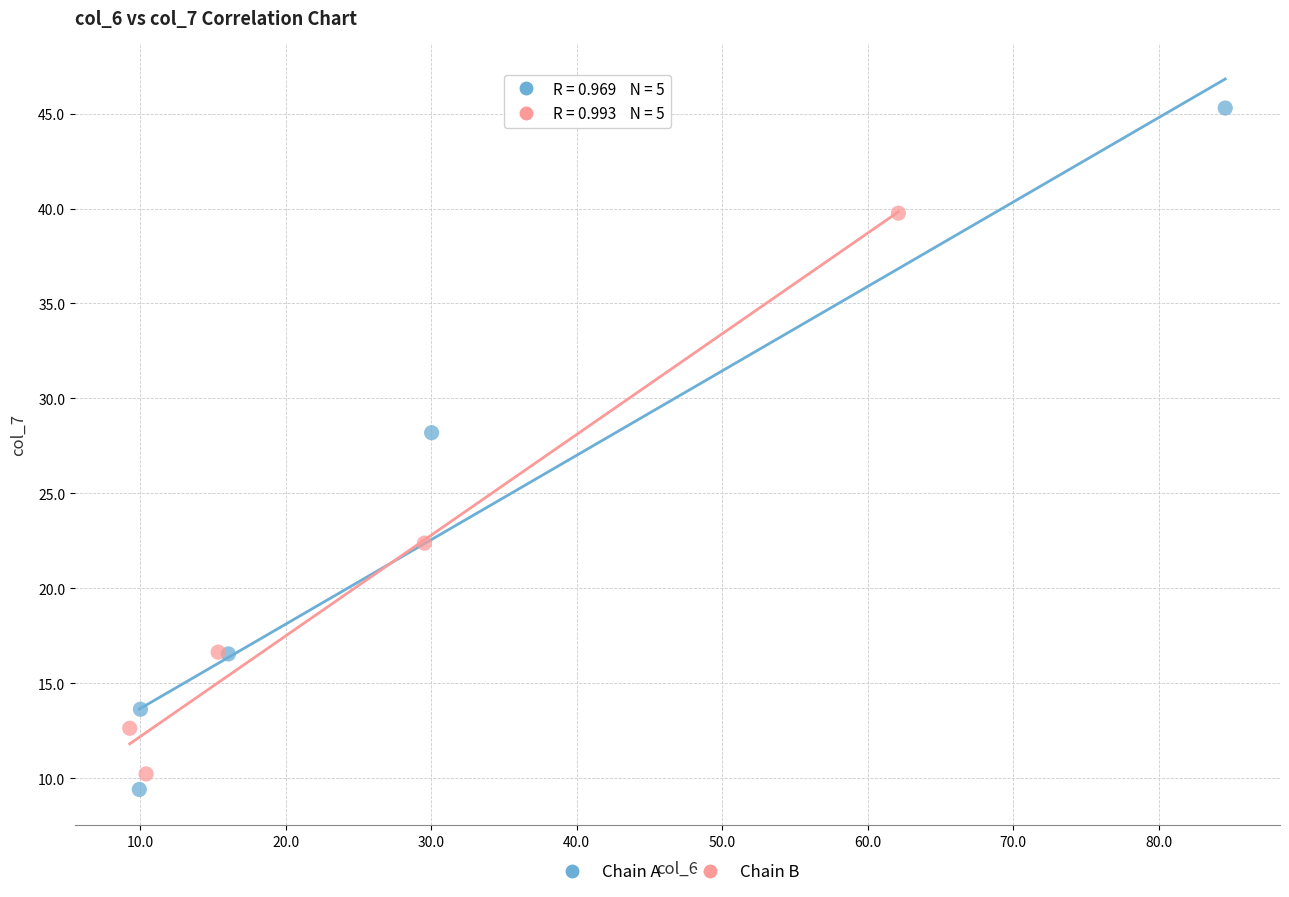

Which series reaches the maximum Y coordinate?

Chain A